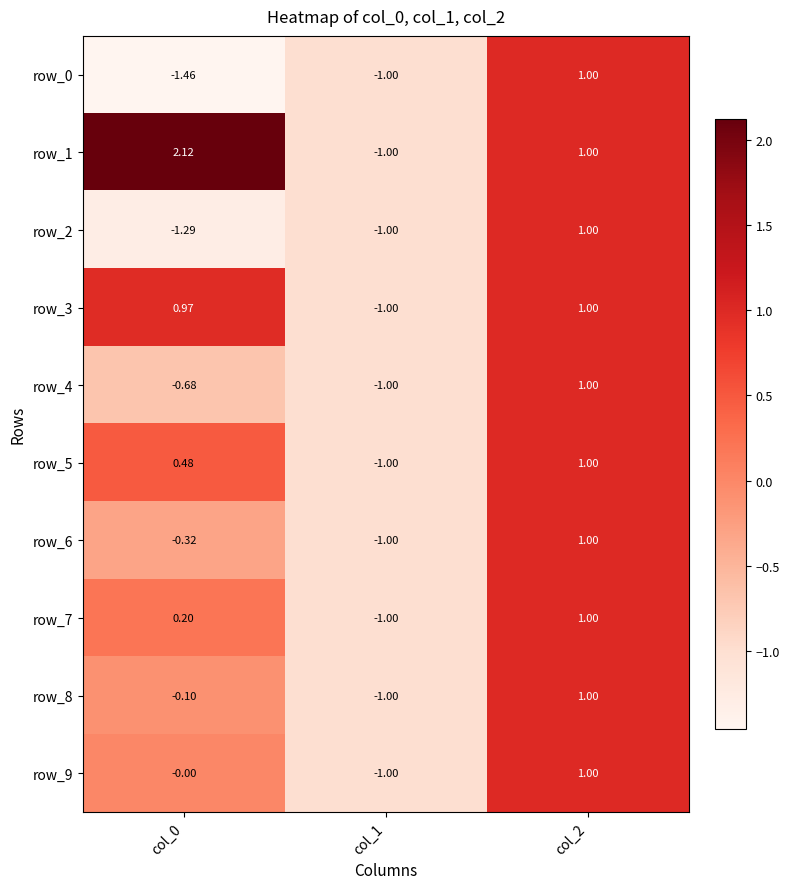

How many negative values does the row_3 series have?

1